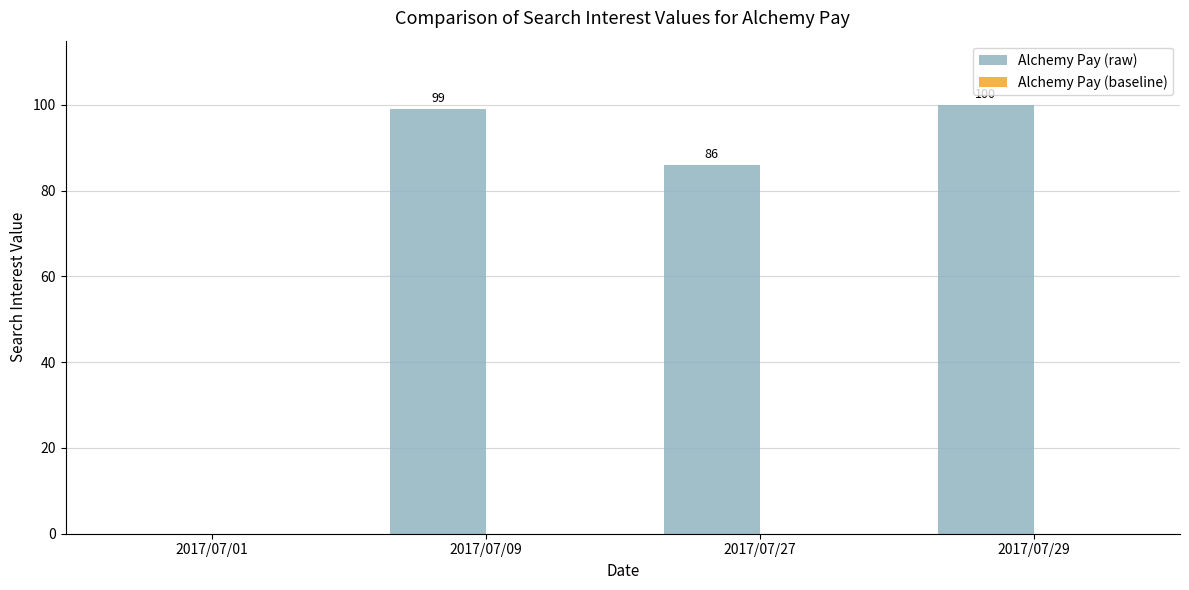

True or false: the data shows 0 at 2017/07/01.

True